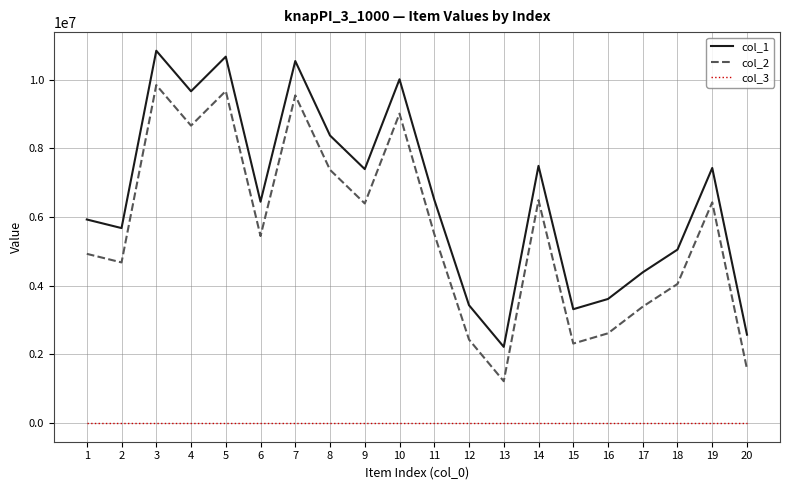

What are all the series names shown in the legend?

col_1, col_2, col_3